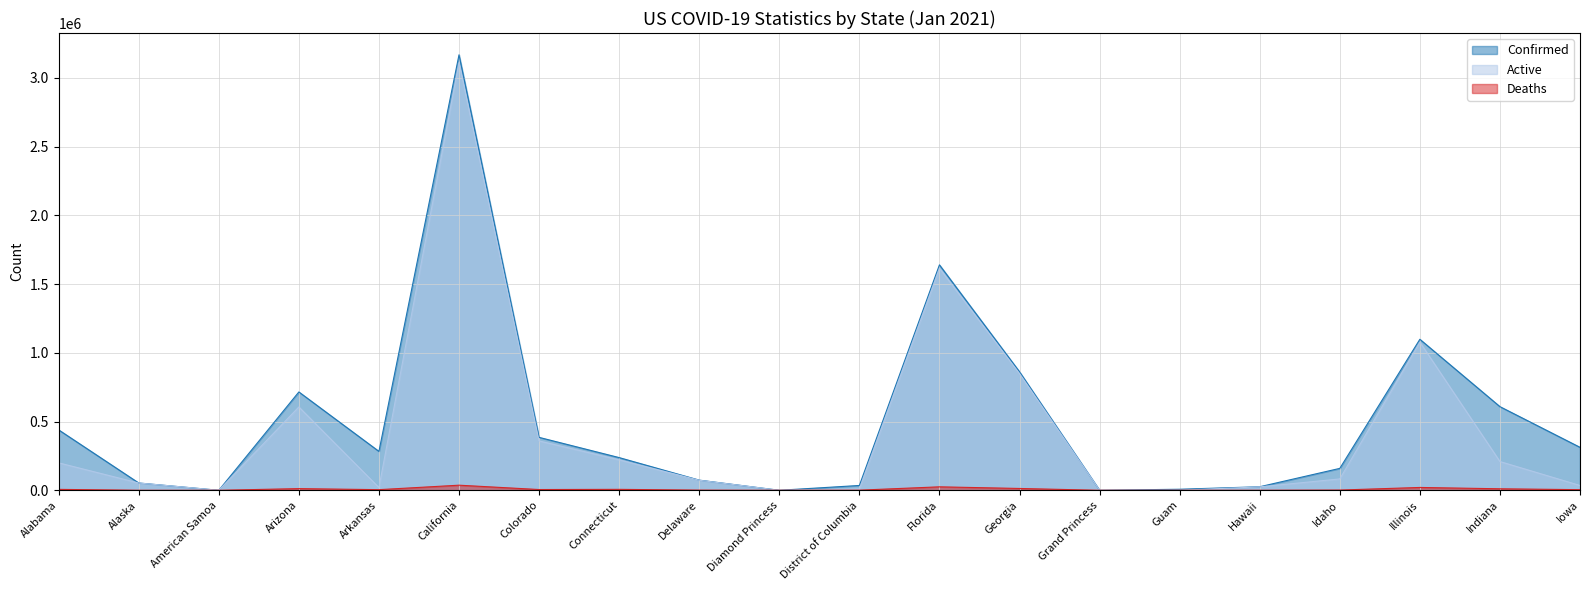

Which series has the widest spread of values?

Confirmed